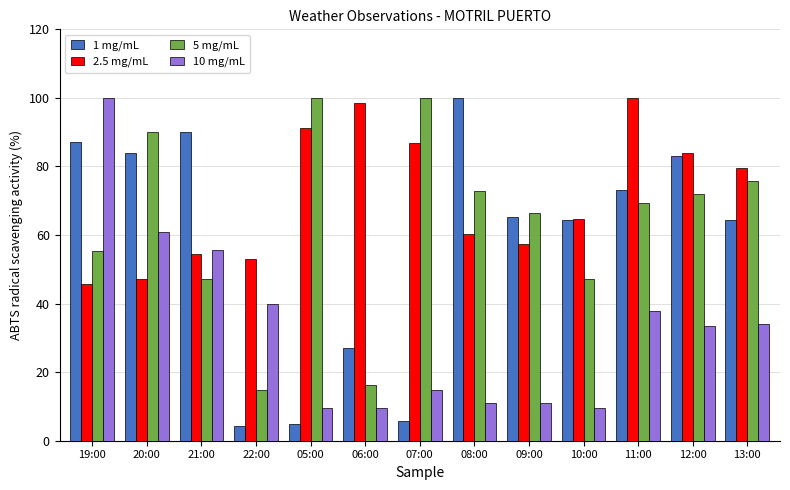

List the labels in order of 2.5 mg/mL value, largest first.

11:00, 06:00, 05:00, 07:00, 12:00, 13:00, 10:00, 08:00, 09:00, 21:00, 22:00, 20:00, 19:00